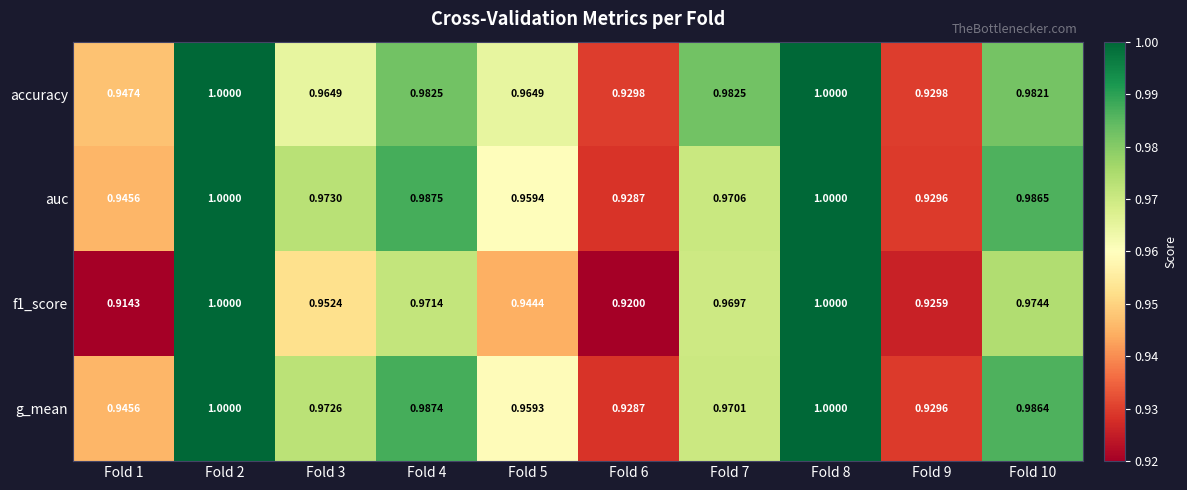

Which series changed the most between Fold 7 and Fold 10?

g_mean